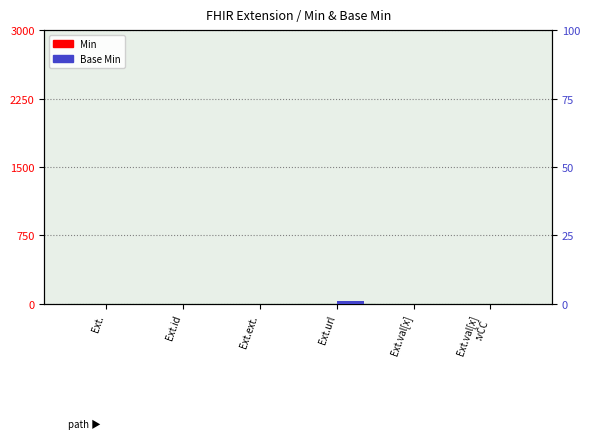

Is it true that Base Min equals 1 at Ext.ext.?

False